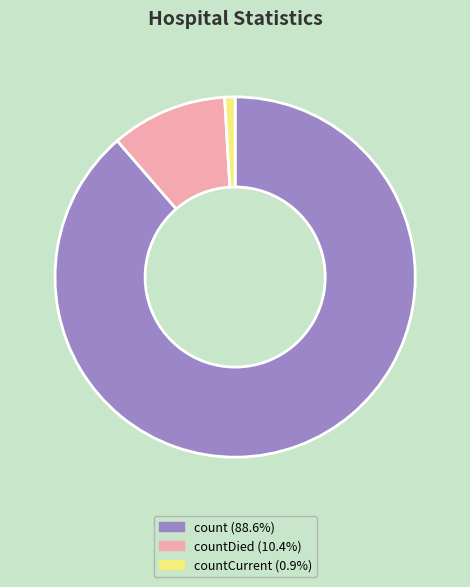

Is there any slice that represents more than half of the pie?

Yes